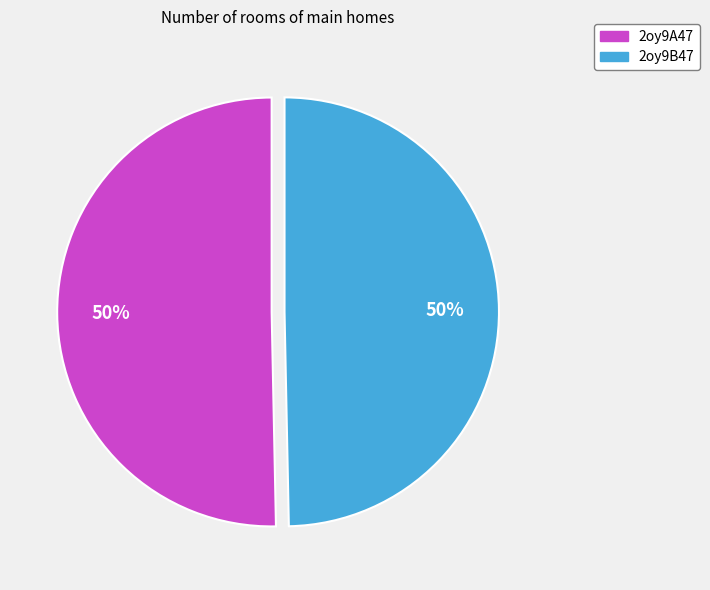

Count the number of slices in the pie.

2